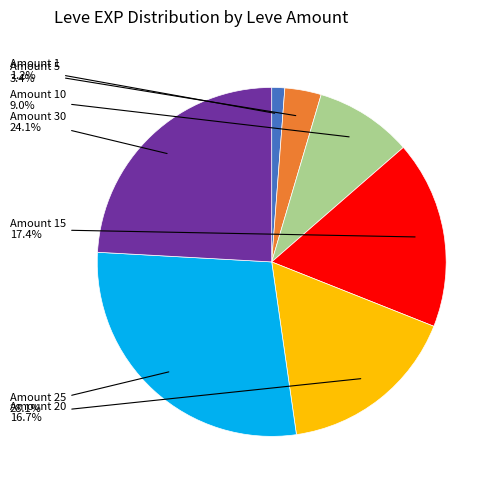

Rank the categories by value from lowest to highest.

Amount 1, Amount 5, Amount 10, Amount 20, Amount 15, Amount 30, Amount 25